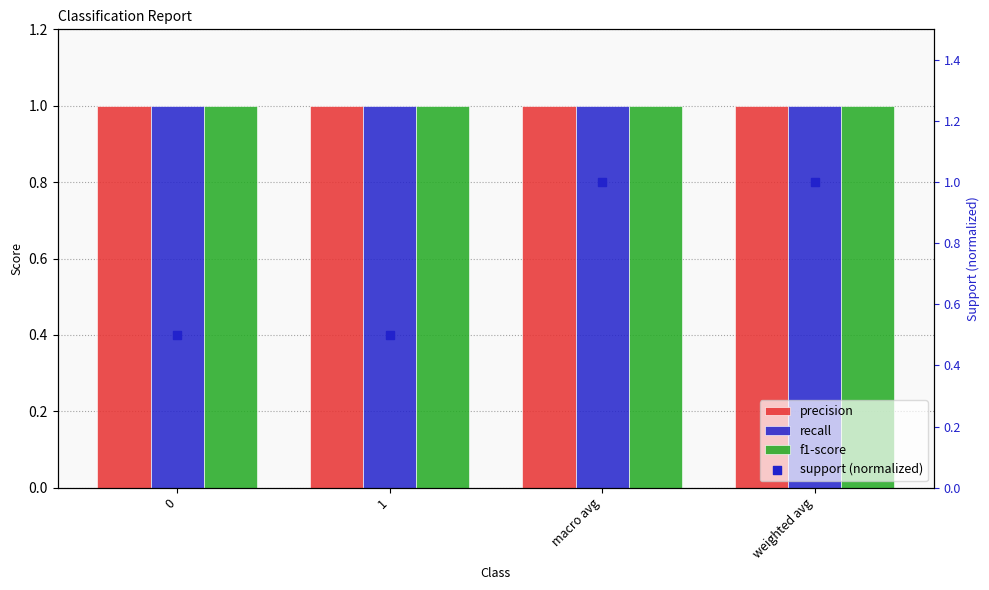

Which series contains the highest Y value?

precision